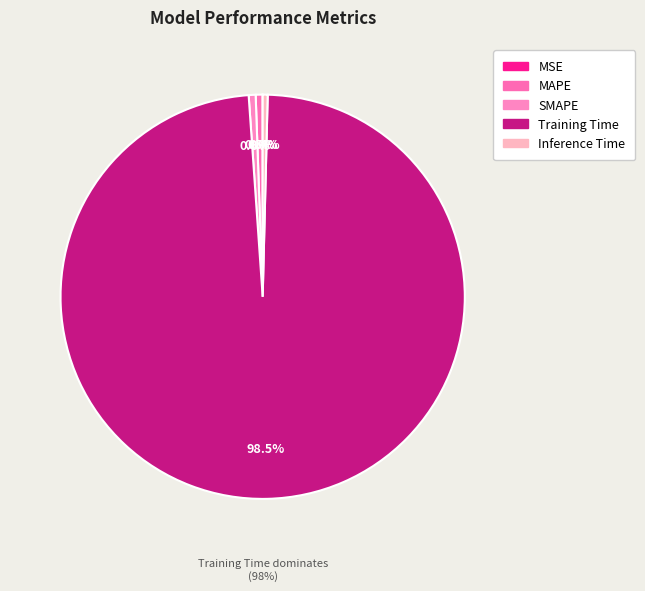

Between Training Time and MAPE, which is larger?

Training Time